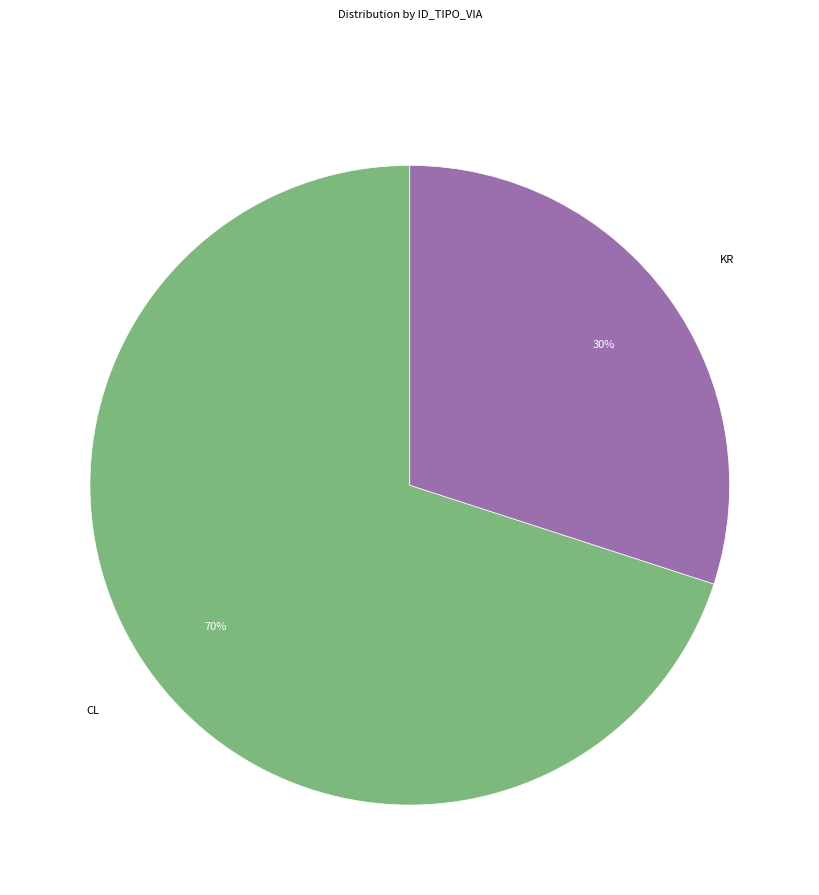

The KR slice represents 30% of the pie. True or false?

True